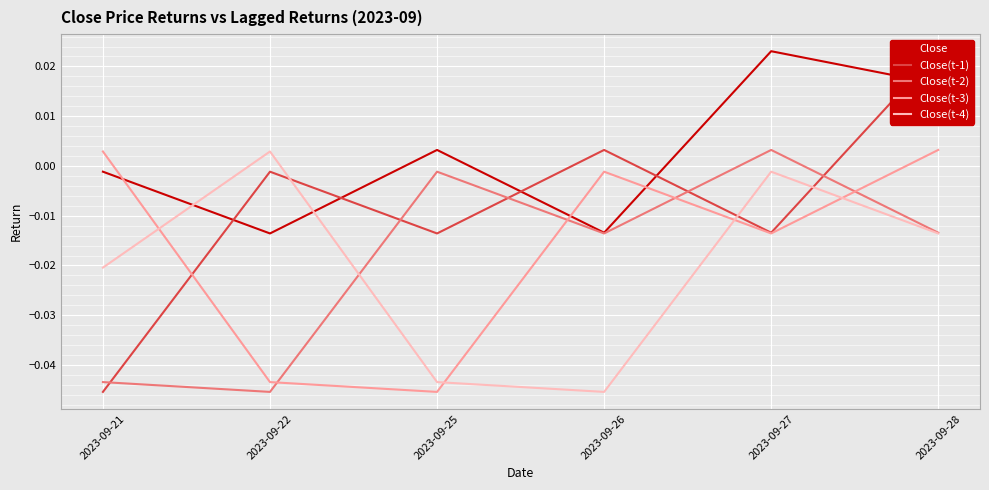

Rank the categories by Close(t-2) value from highest to lowest.

2023-09-27, 2023-09-25, 2023-09-28, 2023-09-26, 2023-09-21, 2023-09-22